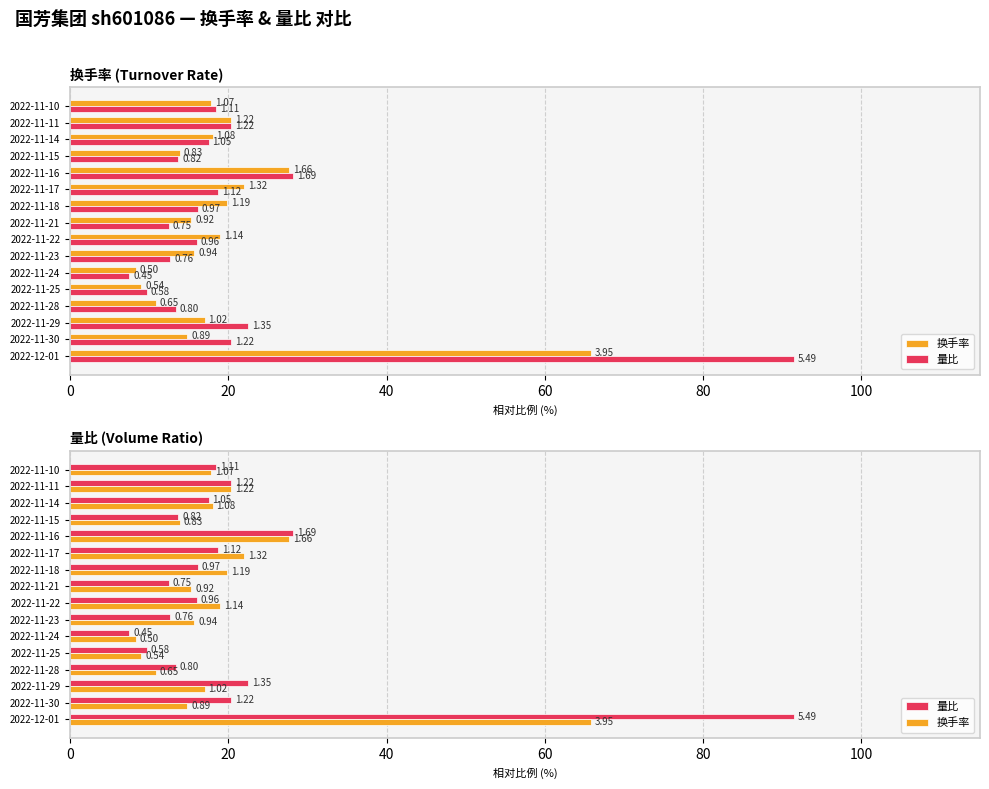

Reading right to left, list all the values displayed in this chart.

换手率: 17.8	20.3	18.0	13.8	27.7	22.0	19.8	15.3	19.0	15.7	8.3	9.0	10.8	17.0	14.8	65.8
量比: 18.5	20.3	17.5	13.7	28.2	18.7	16.2	12.5	16.0	12.7	7.5	9.7	13.3	22.5	20.3	91.5